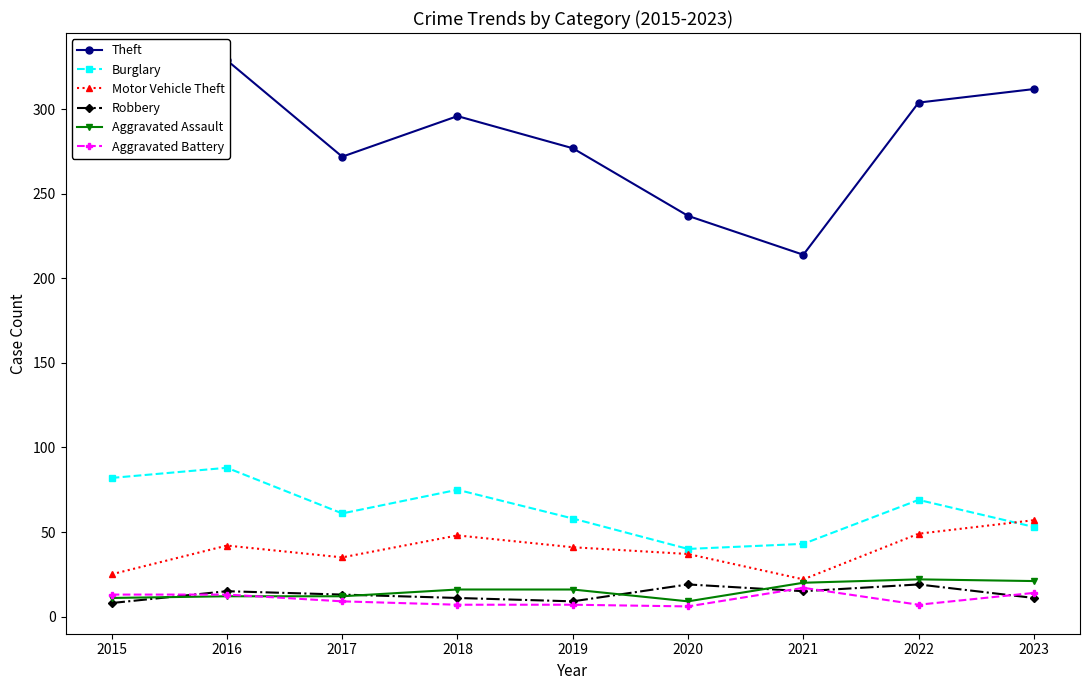

How many interior local valleys does the Motor Vehicle Theft series have?

2